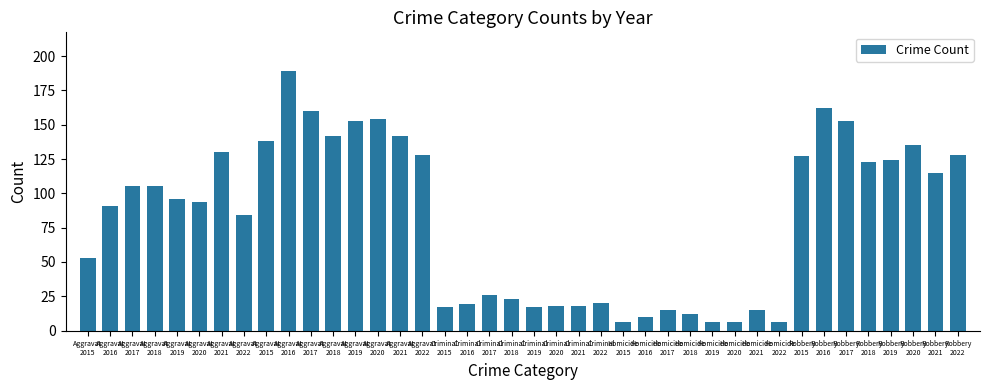

Which has a higher value, Robbery
2020 or Criminal
2018?

Robbery
2020